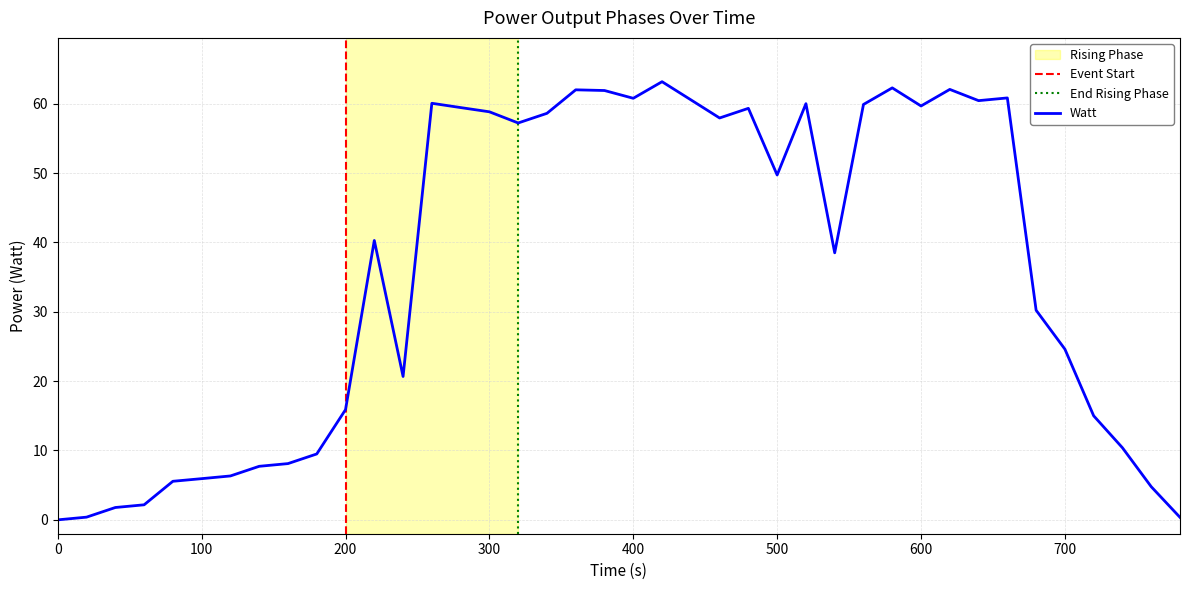

Does the chart display data point markers on the line(s)?

No